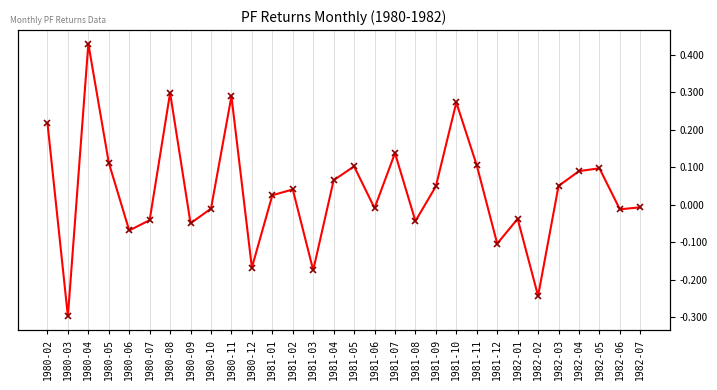

How many negative values are there?

14